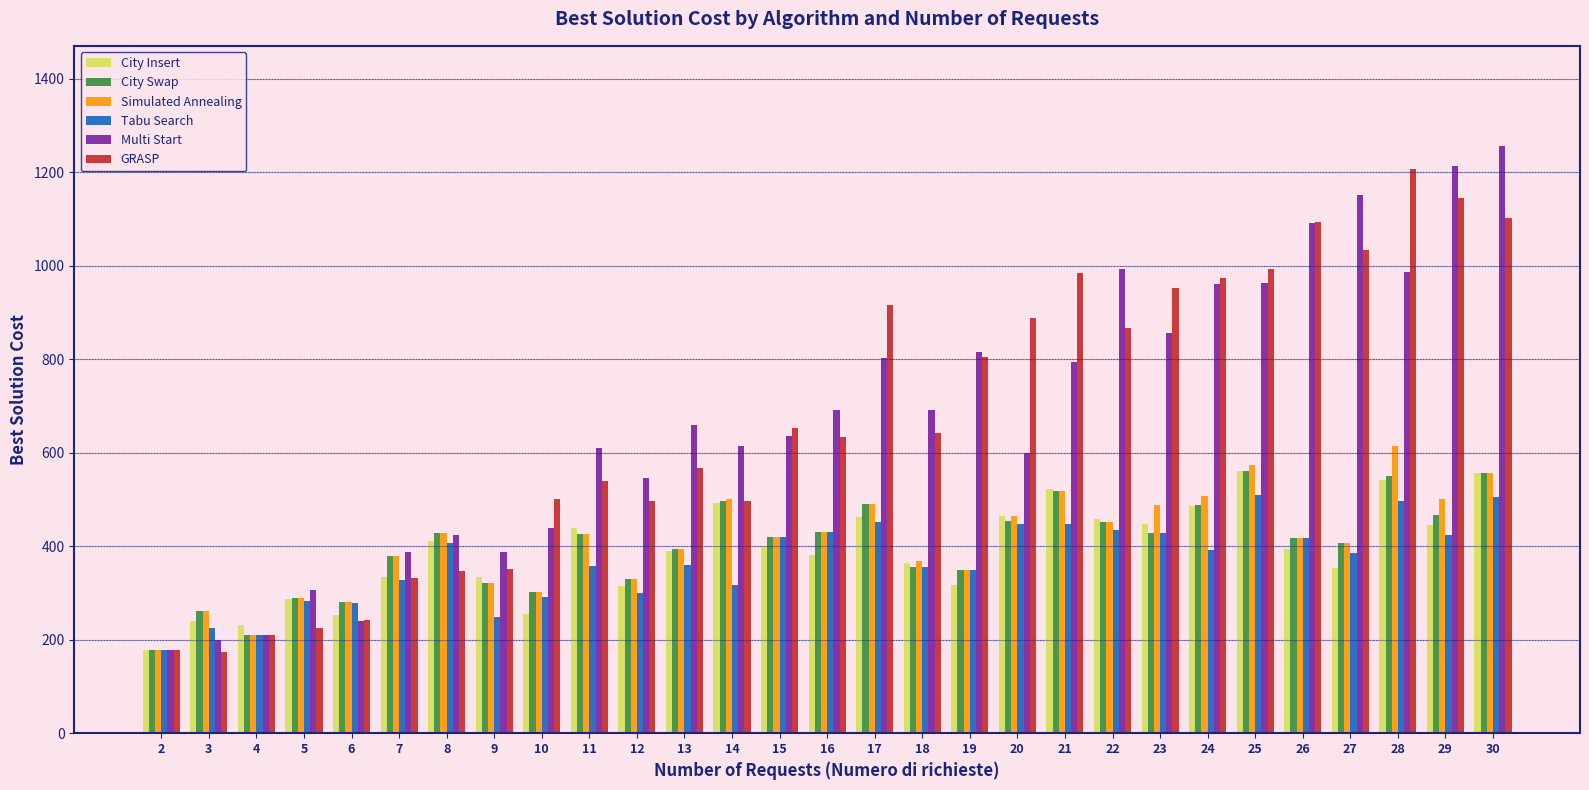

What is the total value across all series at 11?

2799